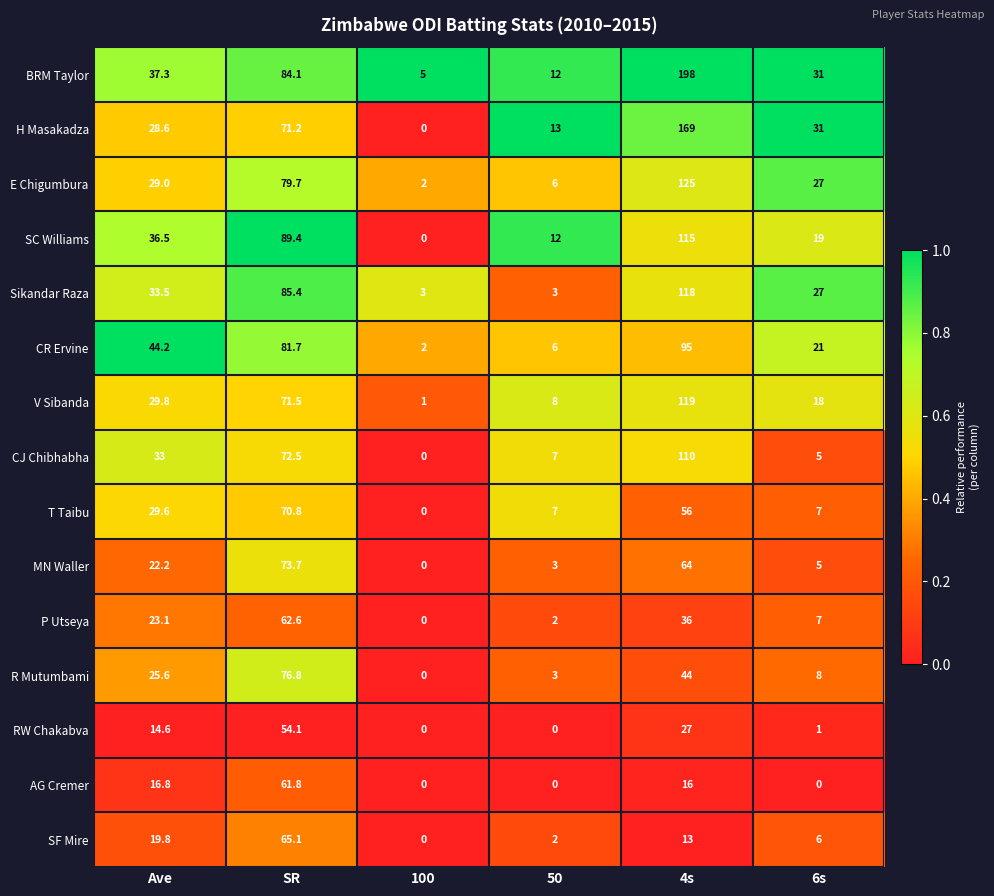

True or false: CJ Chibhabha has a value of 33.0 at Ave.

True